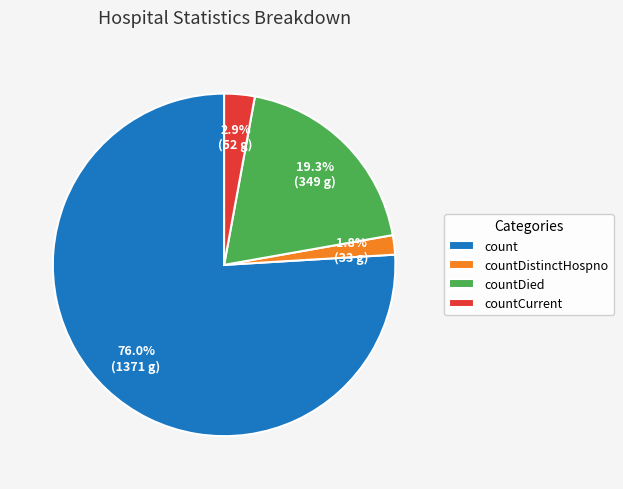

Which category has the smallest portion of the pie?

countDistinctHospno